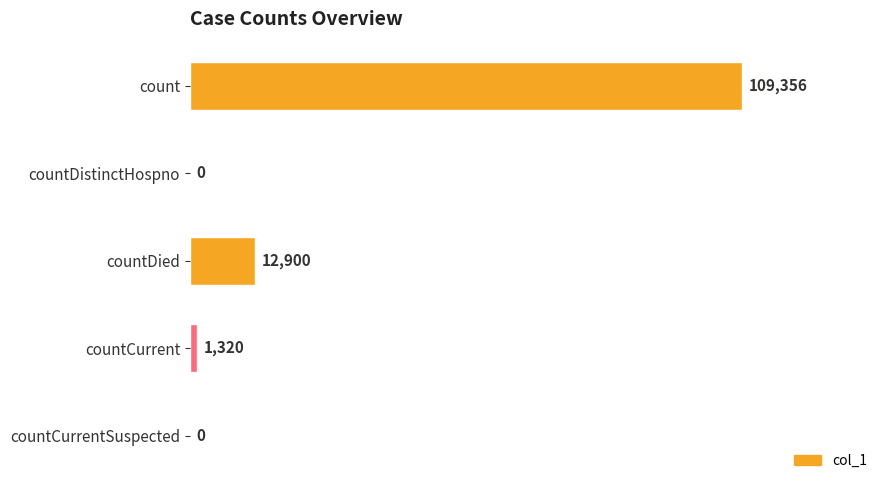

How many data points does each series have?

5